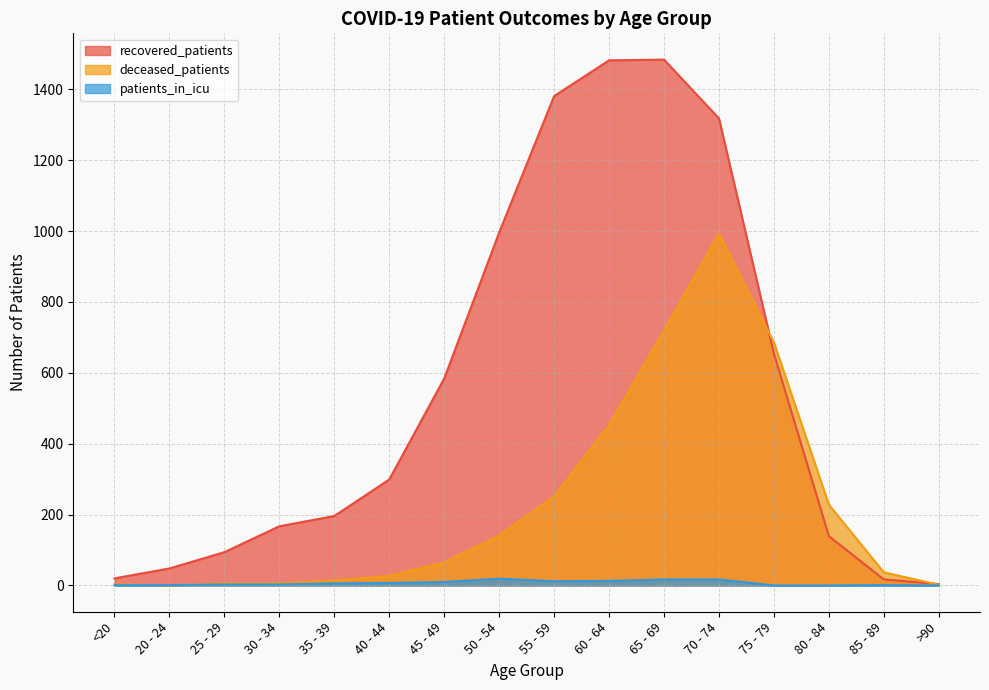

What is the sum of the deceased_patients values at 65 - 69 and 35 - 39?

733